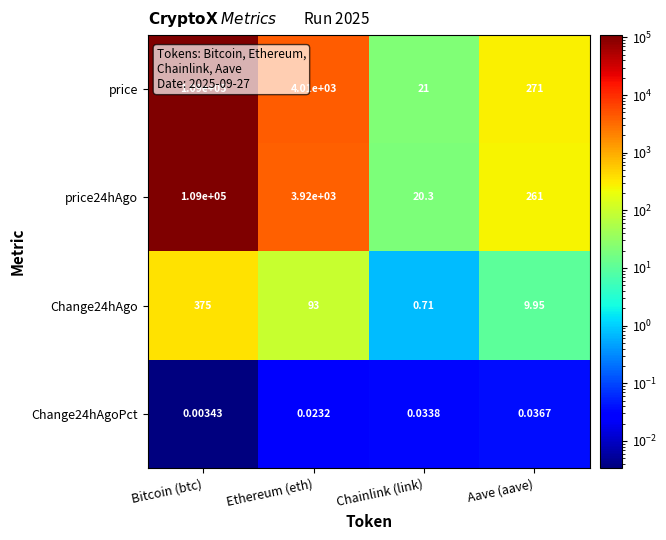

At which category is the sum across all series the highest?

Bitcoin (btc)